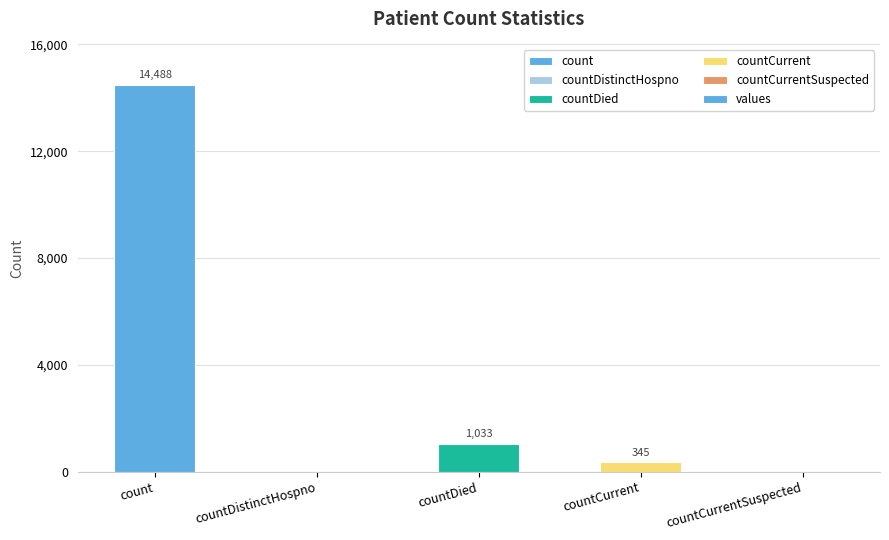

What is the sum of all values?

15866